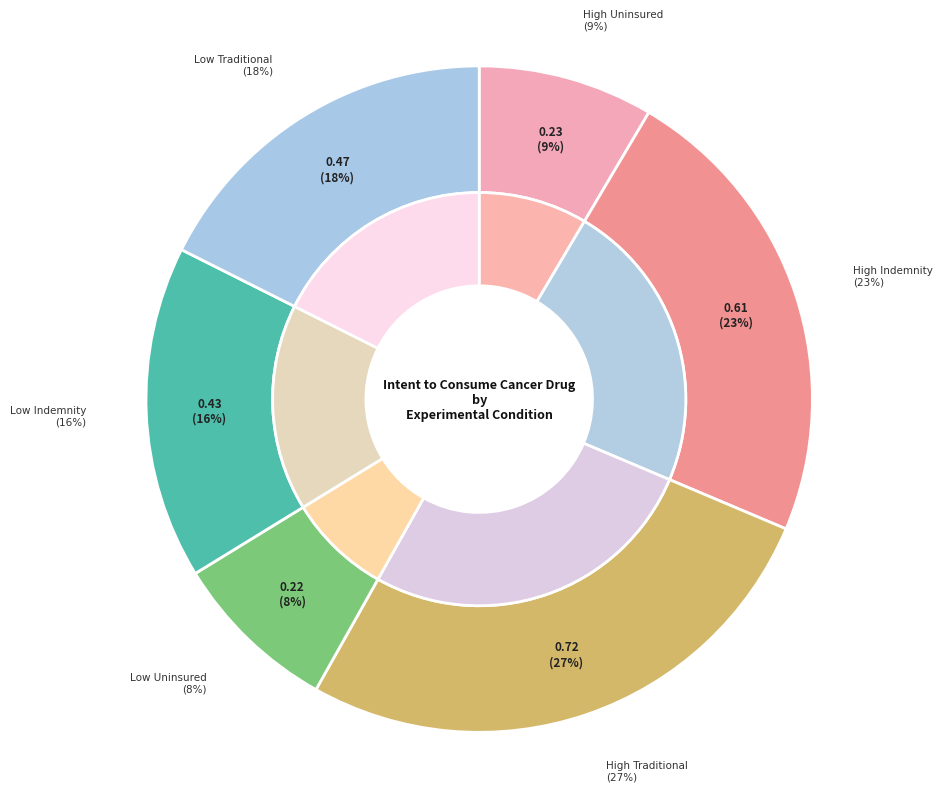

How many segments does this pie chart have?

6